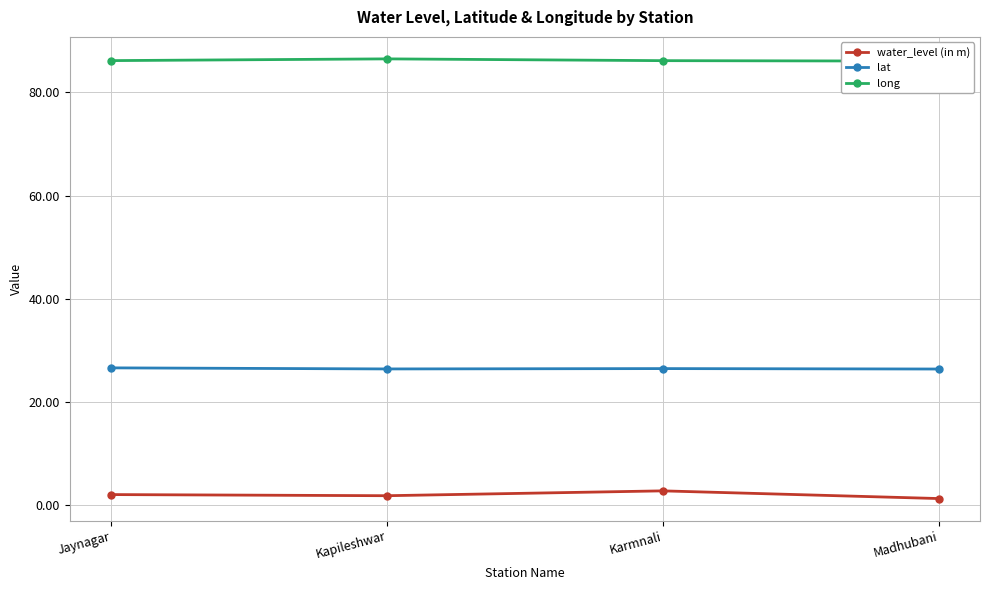

What is the minimum value for long?

86.1